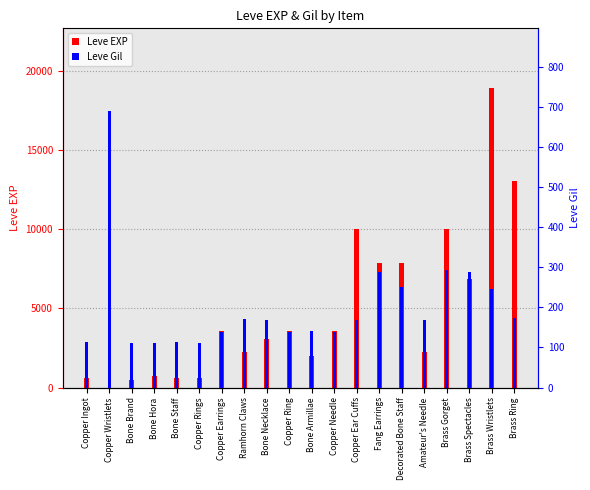

True or false: Leve Gil has a value of 27 at Bone Staff.

False